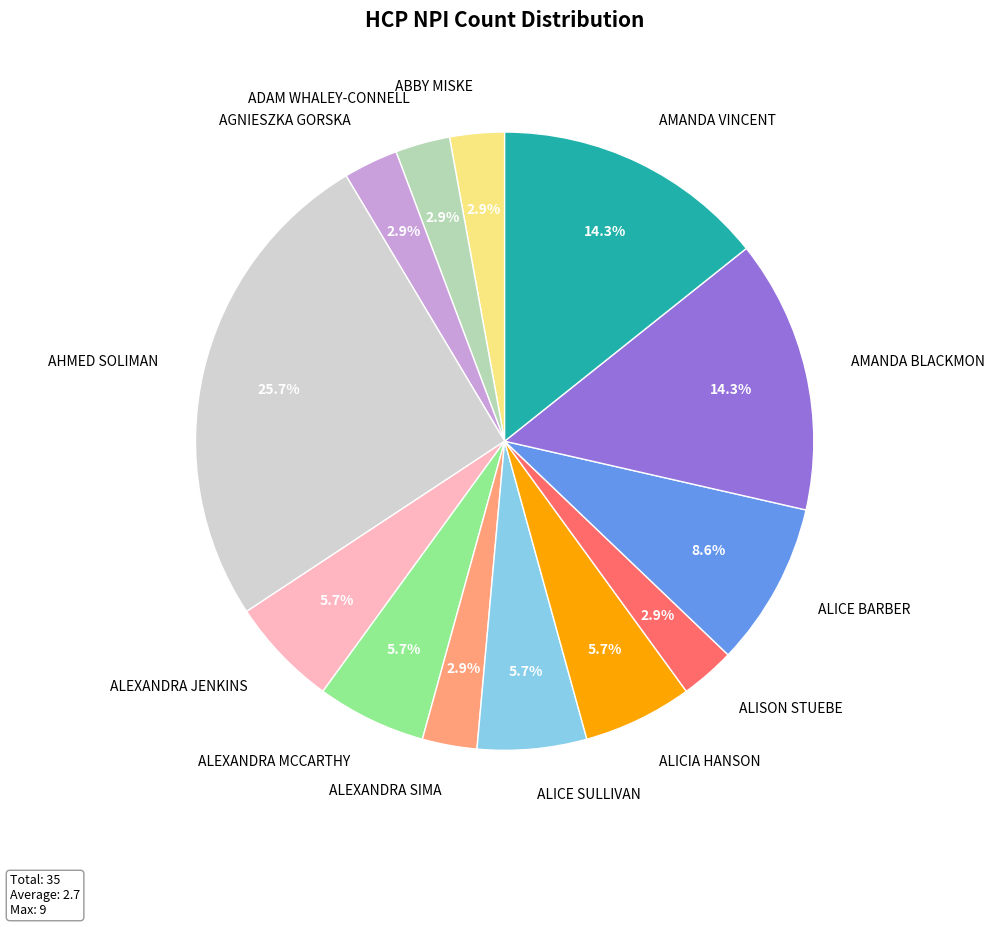

What percentage is the ALISON STUEBE slice, to the nearest percent?

3%